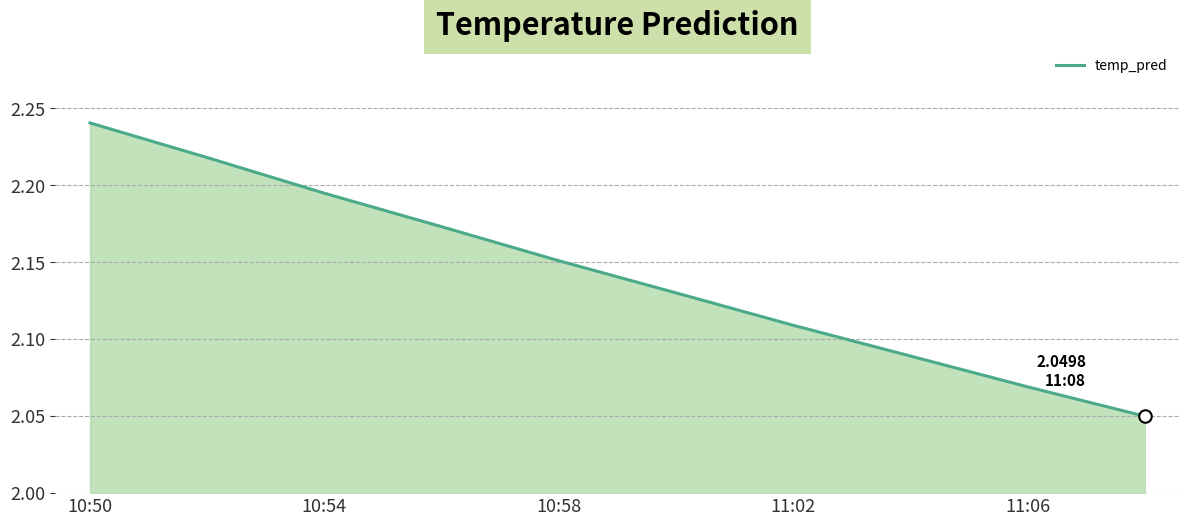

What is the label of the 10th point from the right?

10:50